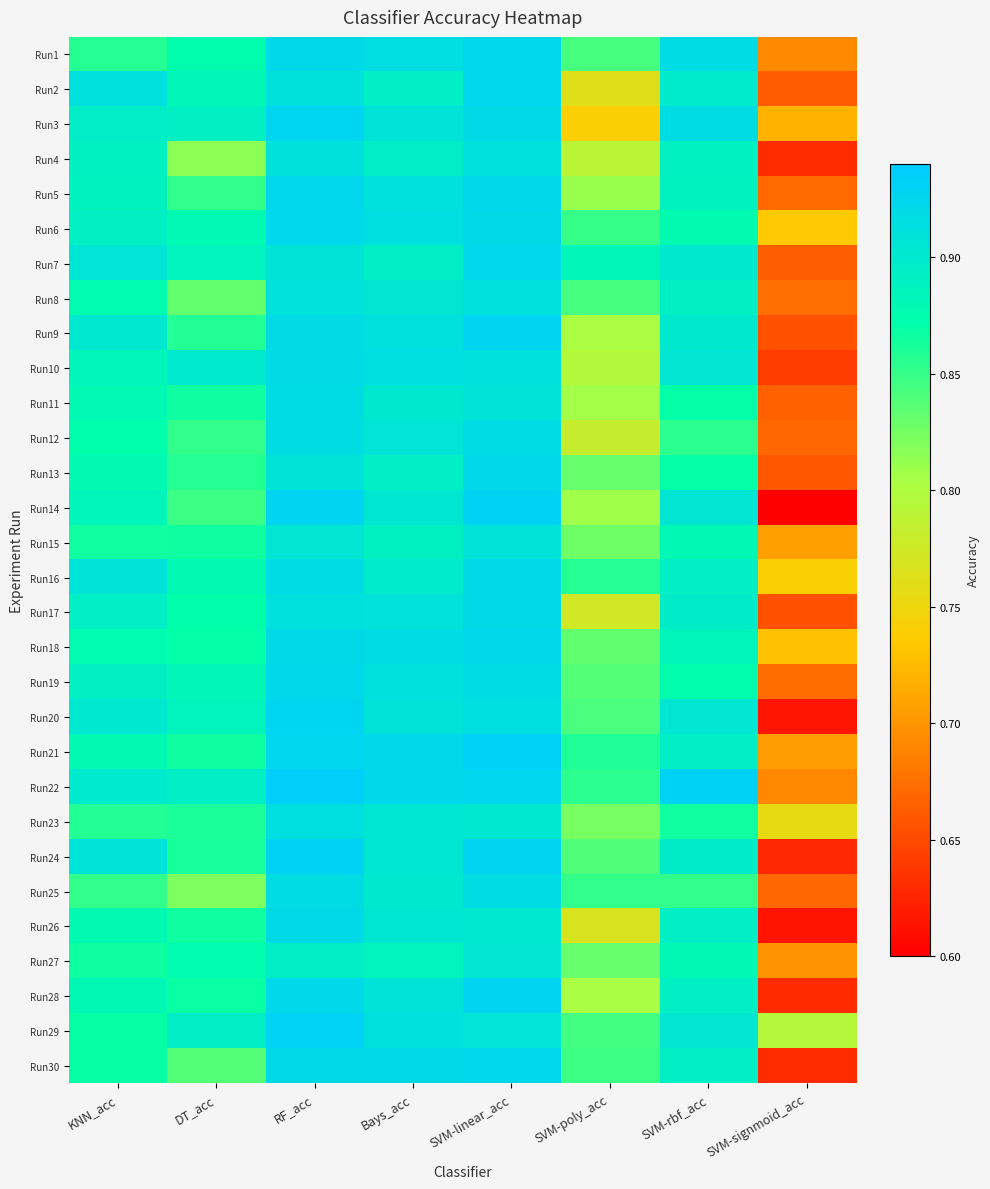

At how many categories does at least one series exceed 0?

8